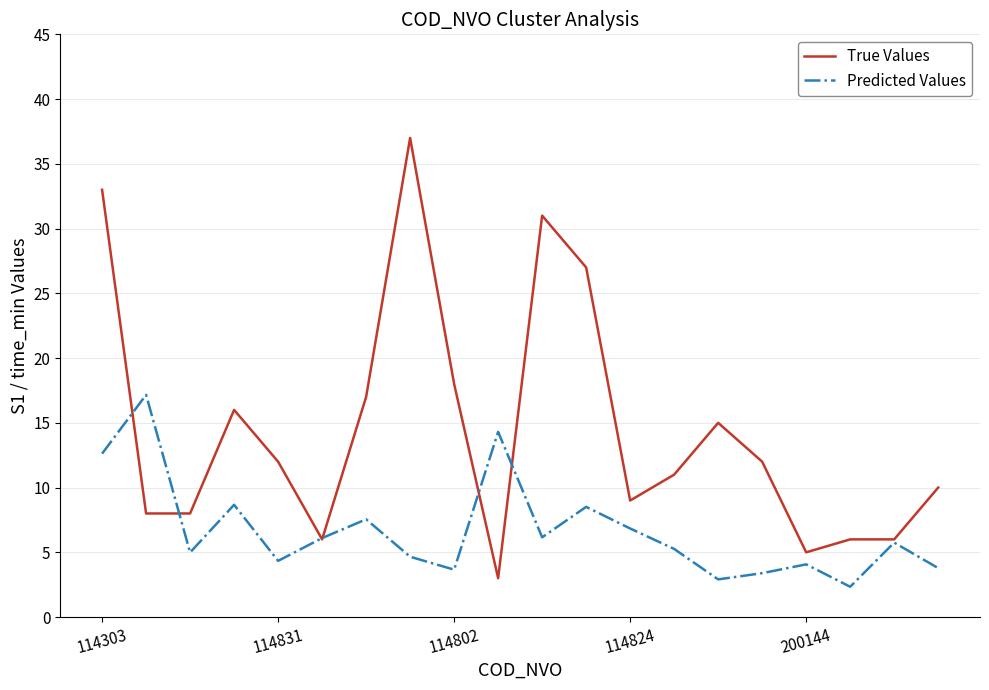

What is the highest value of the Predicted Values series?

17.2